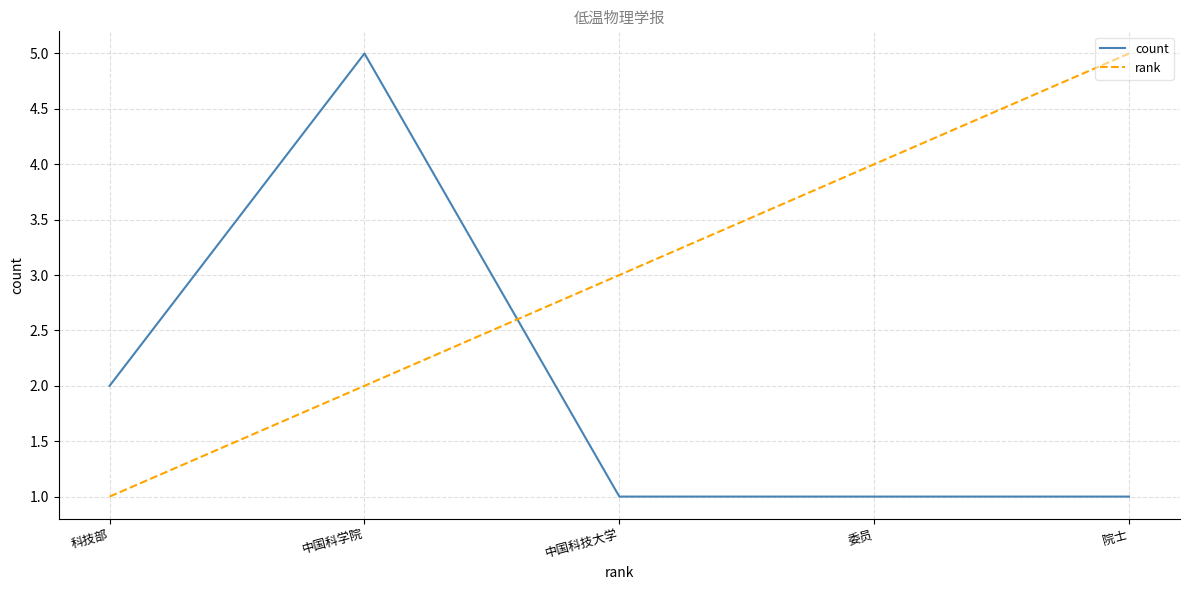

List the series in order of their overall mean, lowest first.

count, rank